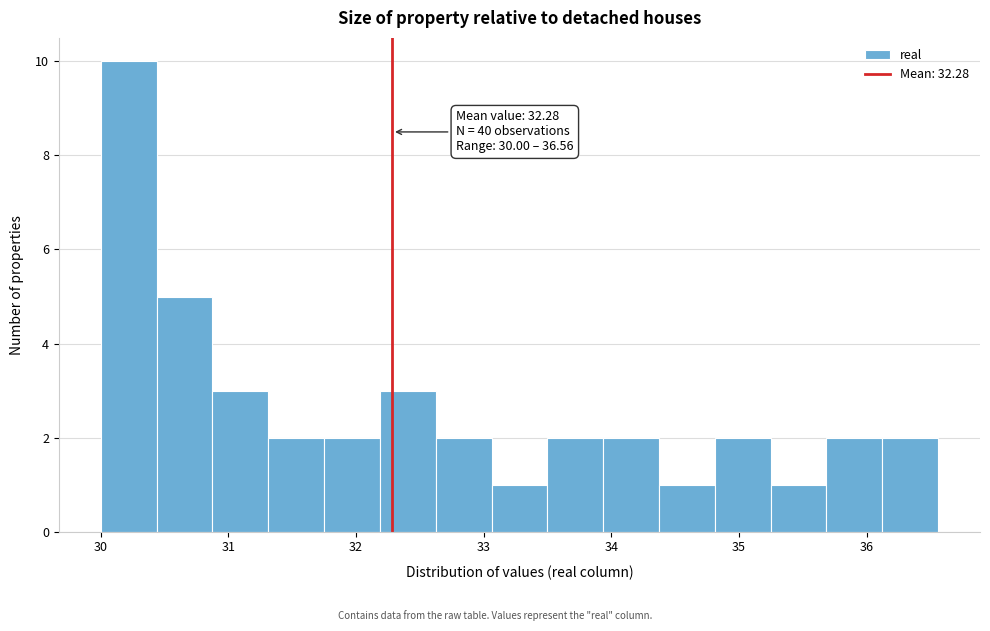

Over which range of the x-axis is the bar tallest?

30.0 to 30.4